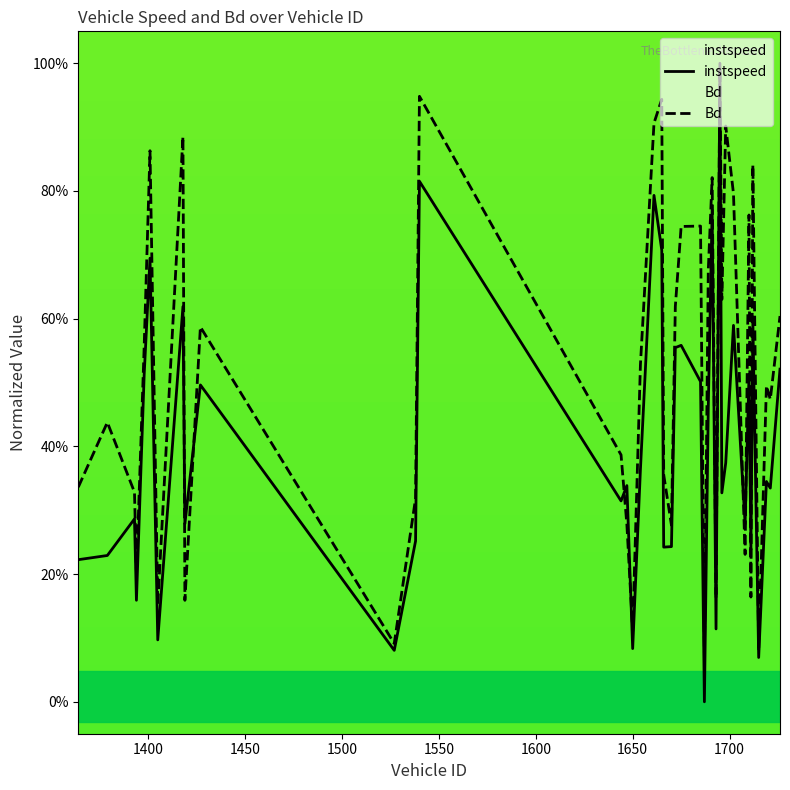

What is the difference between the maximum and minimum values in the Bd series?

0.9